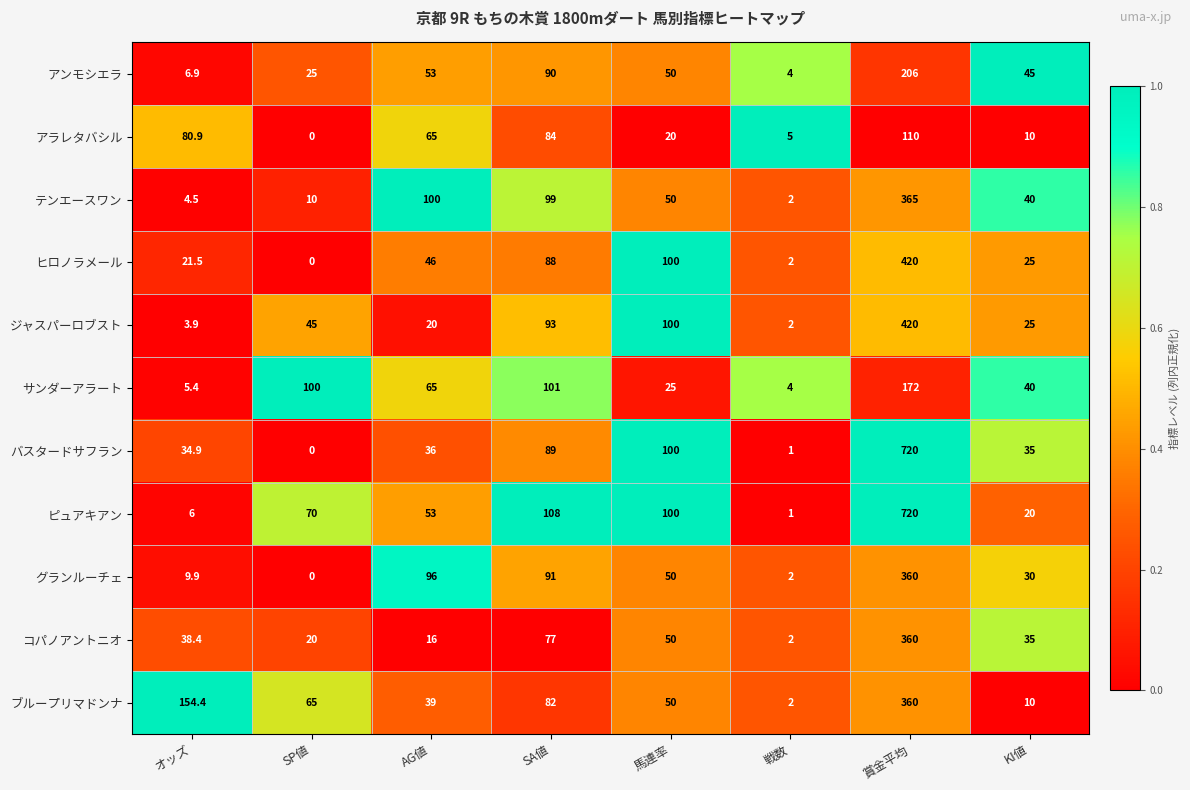

What is the difference between the ブループリマドンナ values at 戦数 and AG値?

37.0